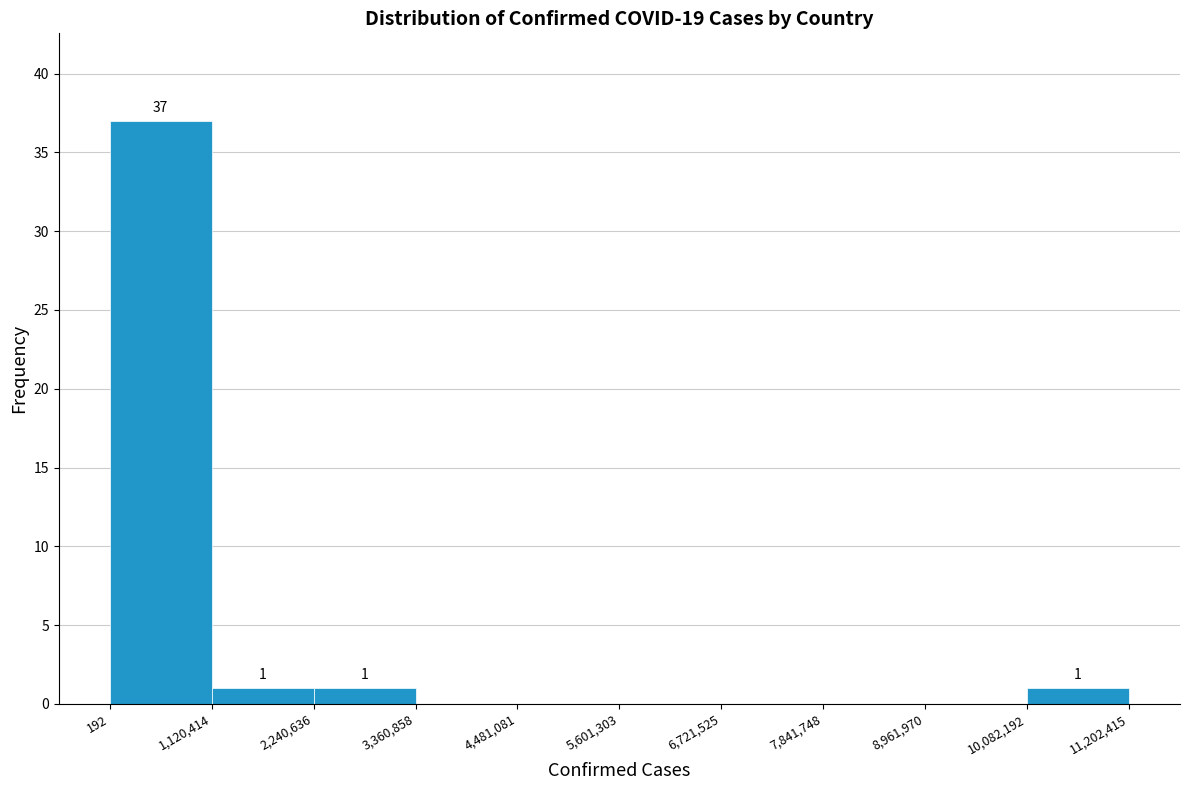

Which range on the x-axis has the tallest bar?

192 to 1,120,414